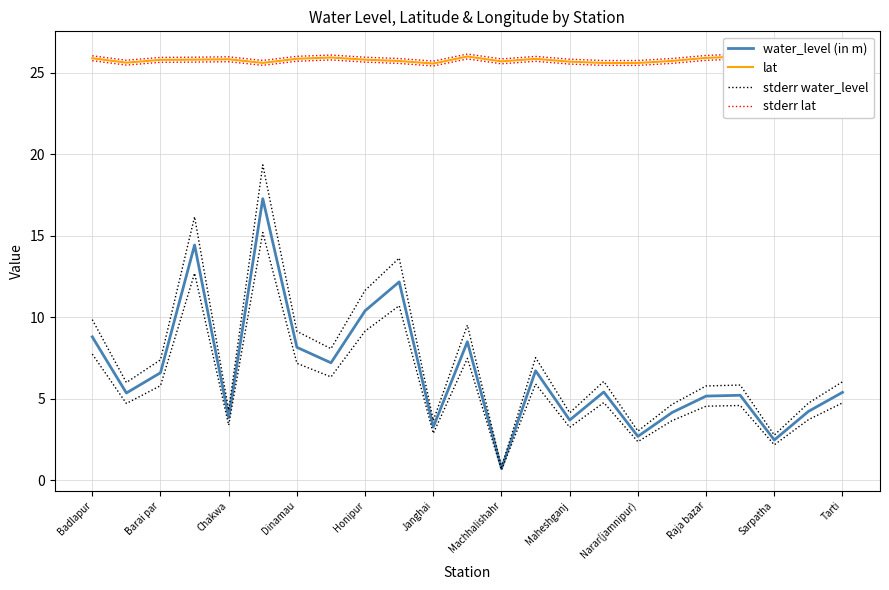

True or false: lat and stderr water_level intersect in this chart.

False